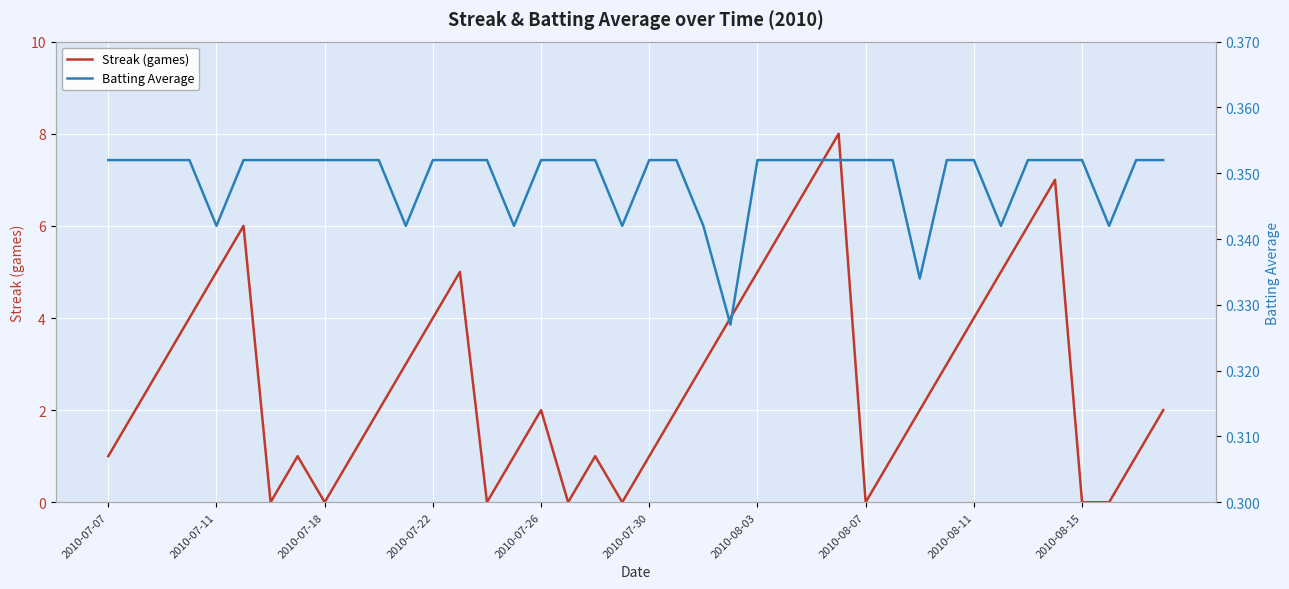

How many series are shown in this chart?

2